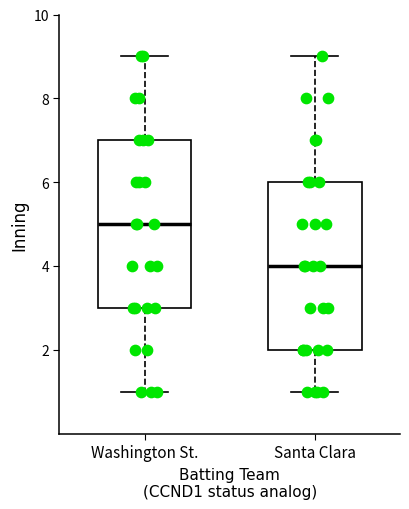

Reading left to right, read every box against the y-axis: the position of its median line, the range the box covers, and the ends of its whiskers. The values are not printed on the chart, so give them approximately, as read against the axis.

Washington St.: median 5, box 3 to 7, whiskers 1 to 9
Santa Clara: median 4, box 2 to 6, whiskers 1 to 9